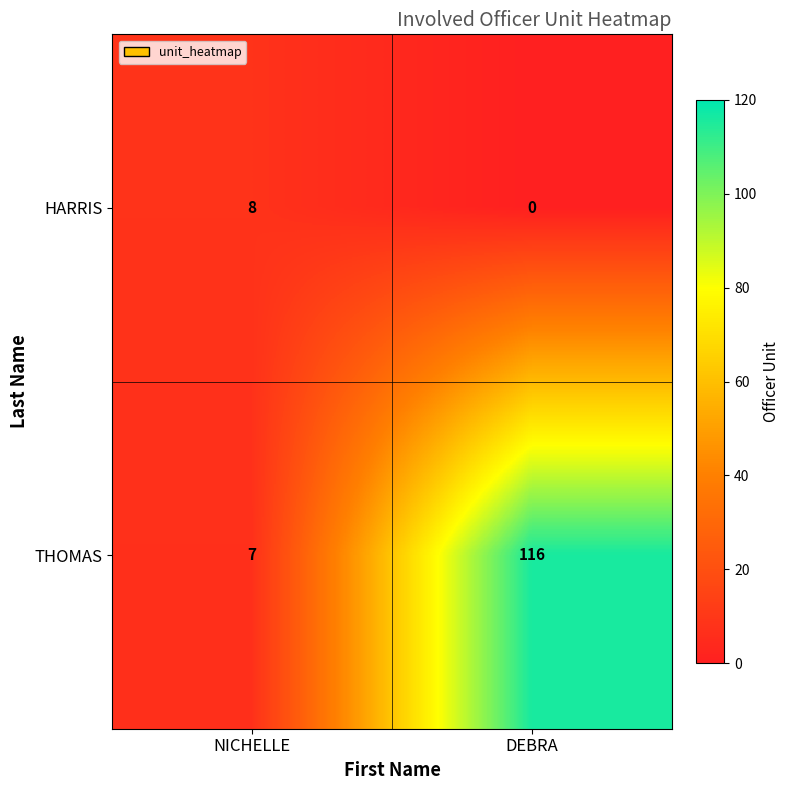

What is the average value of the HARRIS series?

4